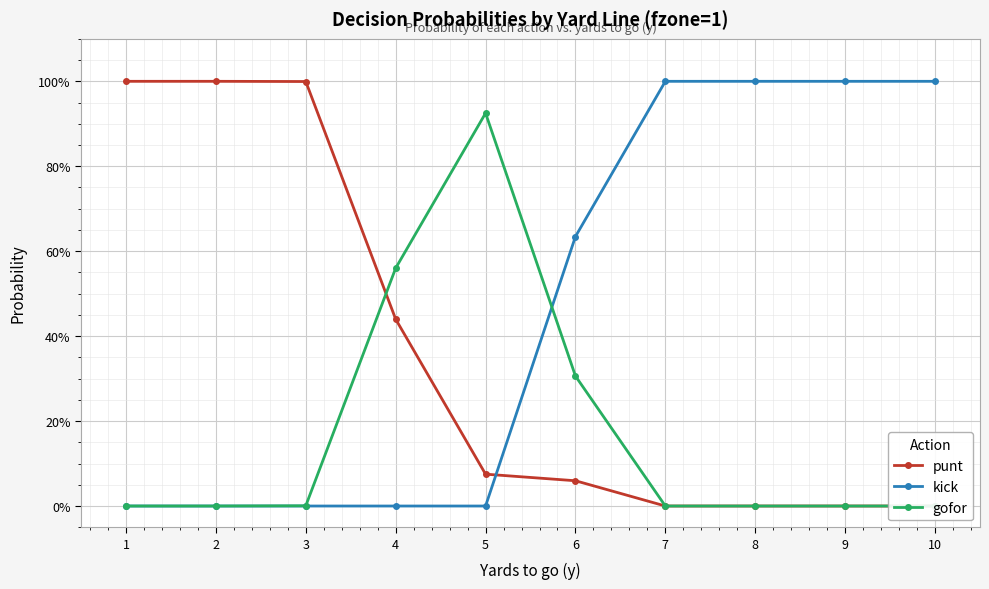

The punt series shows 0.1 at 6. True or false?

True